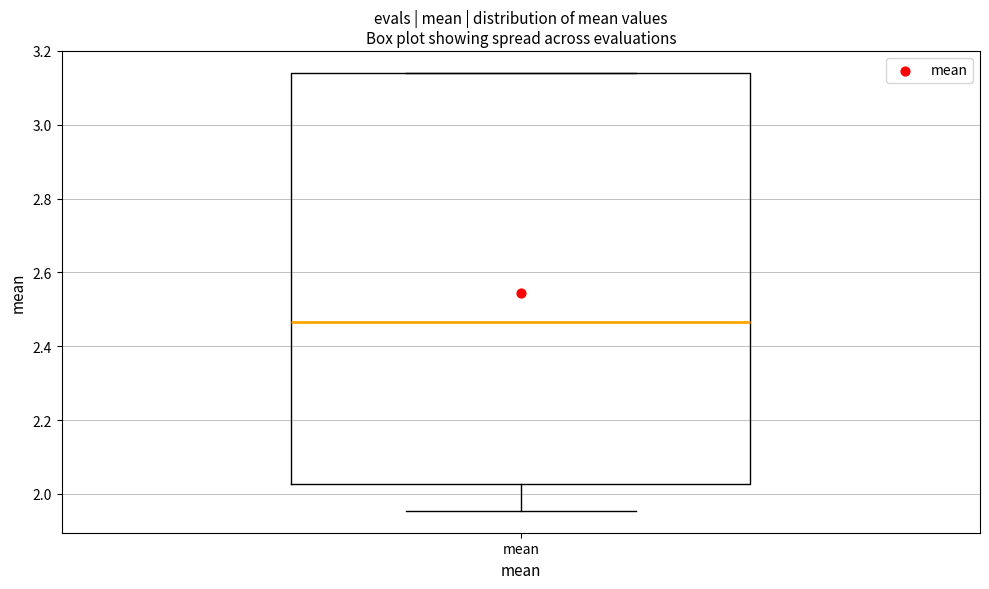

Transcribe this box plot: give where the median line is, the range the box spans, and where the two whiskers end, as read against the y-axis. The values are not printed on the chart, so give them approximately, as read against the axis.

median 2.46, box 2.02 to 3.14, whiskers 1.96 to 3.14